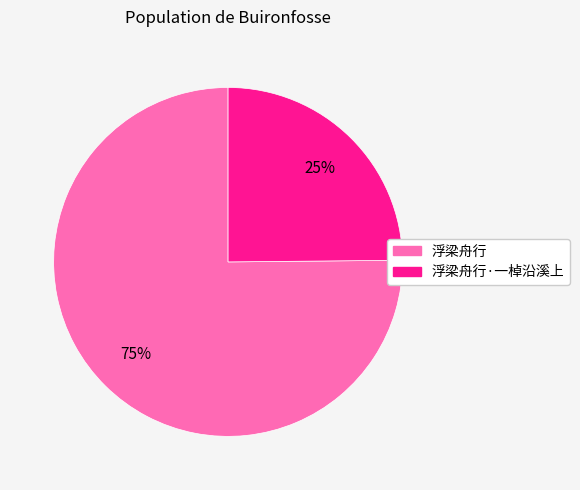

Do 浮梁舟行 and 浮梁舟行·一棹沿溪上 together represent more than half of the pie?

Yes